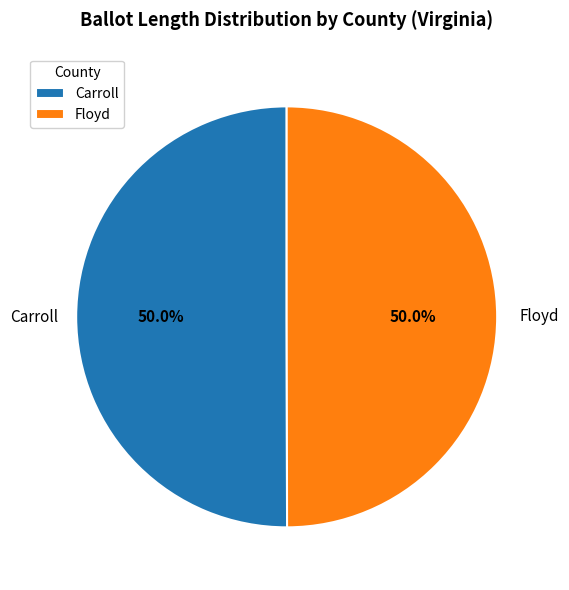

Approximately how many times larger is the value at Floyd compared to Carroll?

1.0